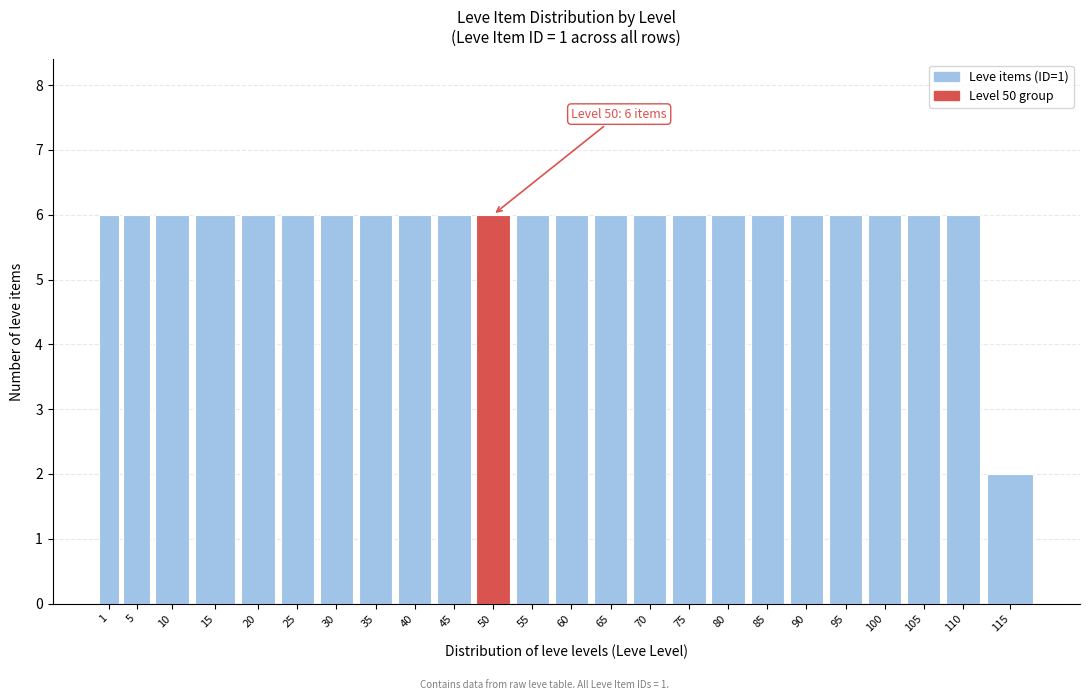

Reading left to right, list all the values displayed in this chart.

6	6	6	6	6	6	6	6	6	6	6	6	6	6	6	6	6	6	6	6	6	6	6	2